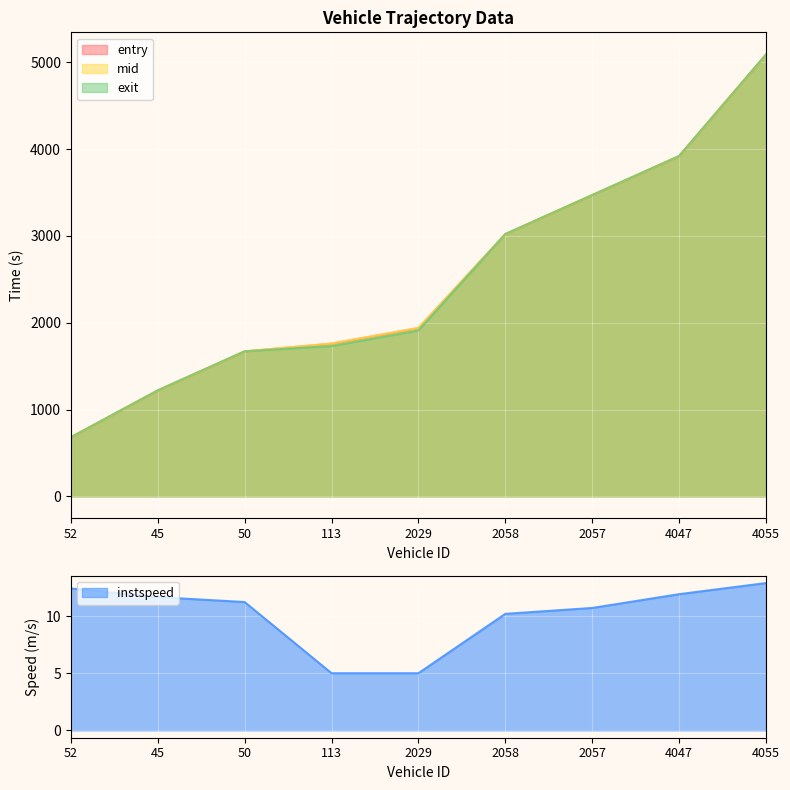

Reading left to right, extract all data points from this chart.

entry: 52=678.7	45=1218.7	50=1668.7	113=1758.7	2029=1938.5	2058=3019.5	2057=3468.9	4047=3918.5	4055=5088.5
mid: 52=680.1	45=1220.2	50=1670.3	113=1760.2	2029=1940.0	2058=3021.2	2057=3470.4	4047=3920.0	4055=5090.0
exit: 52=681.0	45=1221.2	50=1671.3	113=1731.1	2029=1910.9	2058=3022.3	2057=3471.5	4047=3921.0	4055=5090.9
instspeed: 52=12.4	45=11.7	50=11.2	113=5.0	2029=5.0	2058=10.2	2057=10.7	4047=11.9	4055=12.9